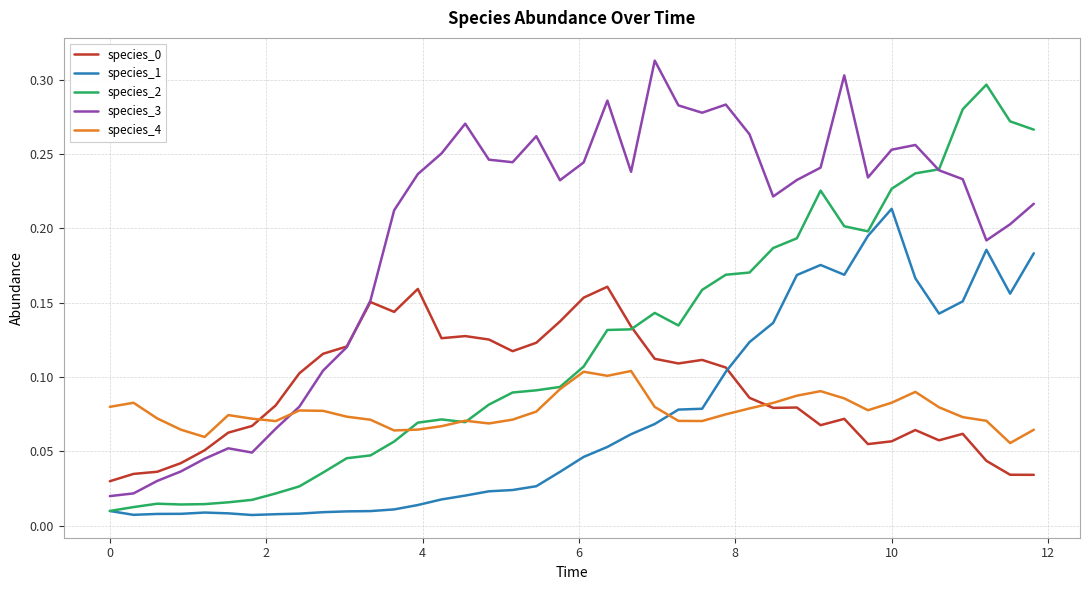

Which series has the largest total across all categories?

species_3